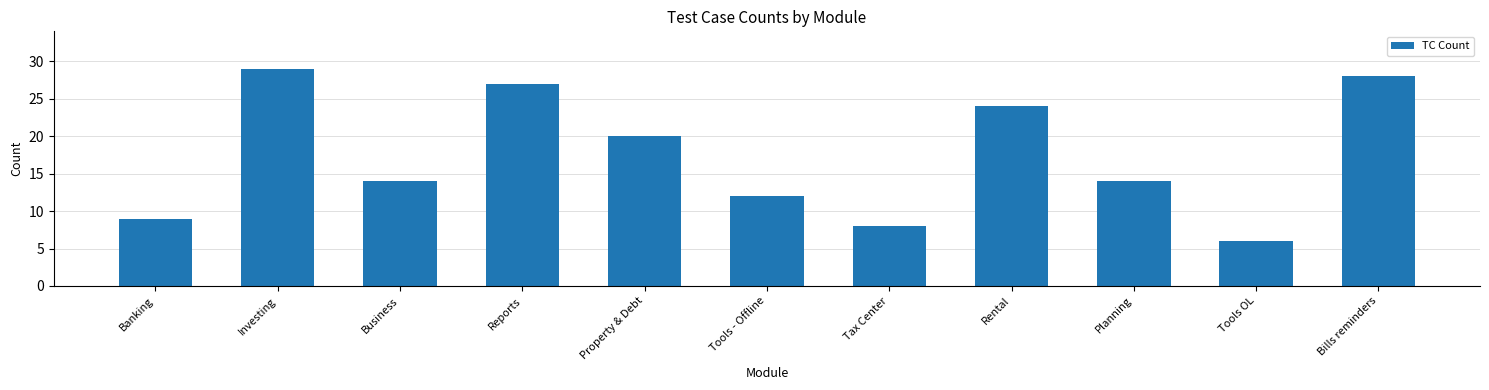

Approximately how many times larger is the value at Planning compared to Reports?

0.5